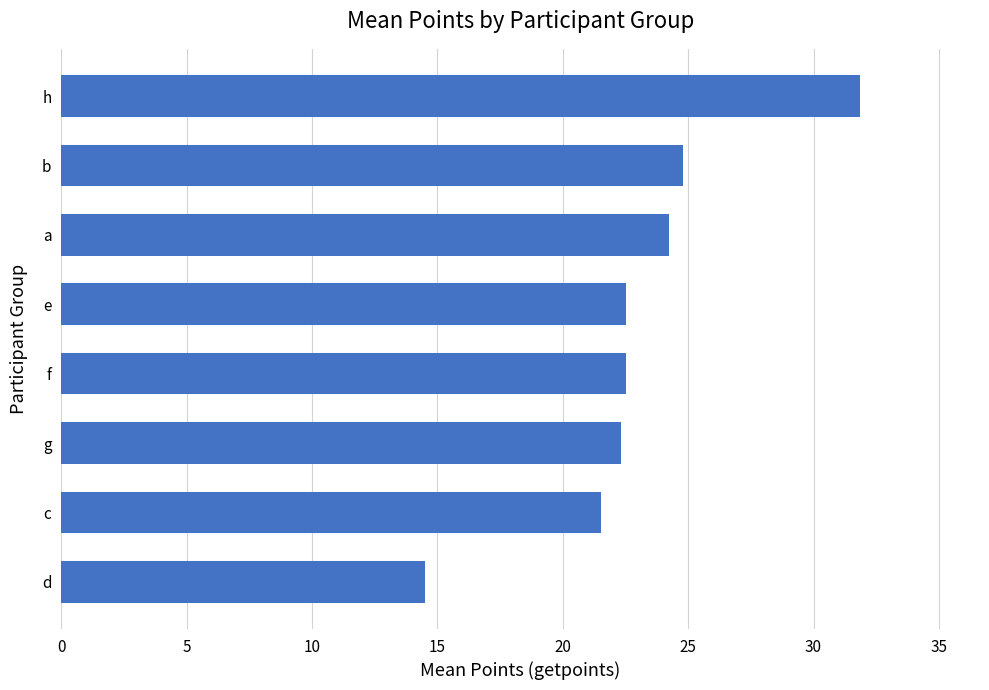

Count the number of categories in the chart.

8